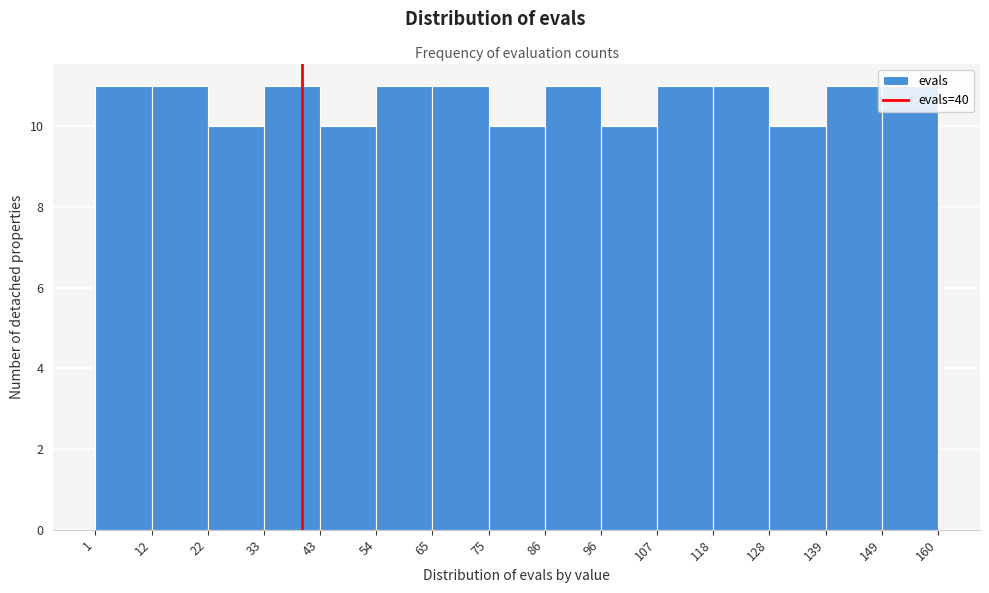

Reading left to right, list every bar in this chart as the range it spans on the x-axis followed by its height. The values are not printed on the chart, so give them approximately, as read against the axis.

1 to 12: 11
12 to 22: 11
22 to 33: 10
33 to 43: 11
43 to 54: 10
54 to 65: 11
65 to 75: 11
75 to 86: 10
86 to 96: 11
96 to 107: 10
107 to 118: 11
118 to 128: 11
128 to 139: 10
139 to 149: 11
149 to 160: 11